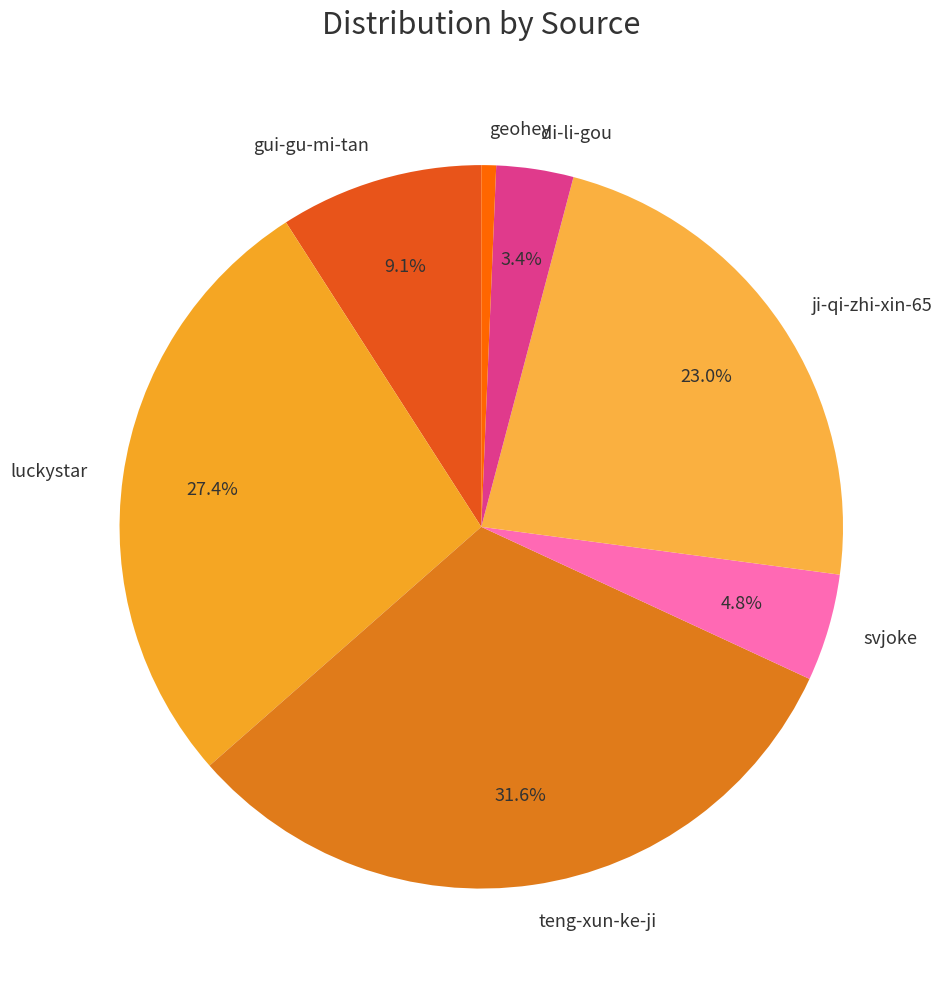

Rank the categories by value from lowest to highest.

geohey, di-li-gou, svjoke, gui-gu-mi-tan, ji-qi-zhi-xin-65, luckystar, teng-xun-ke-ji